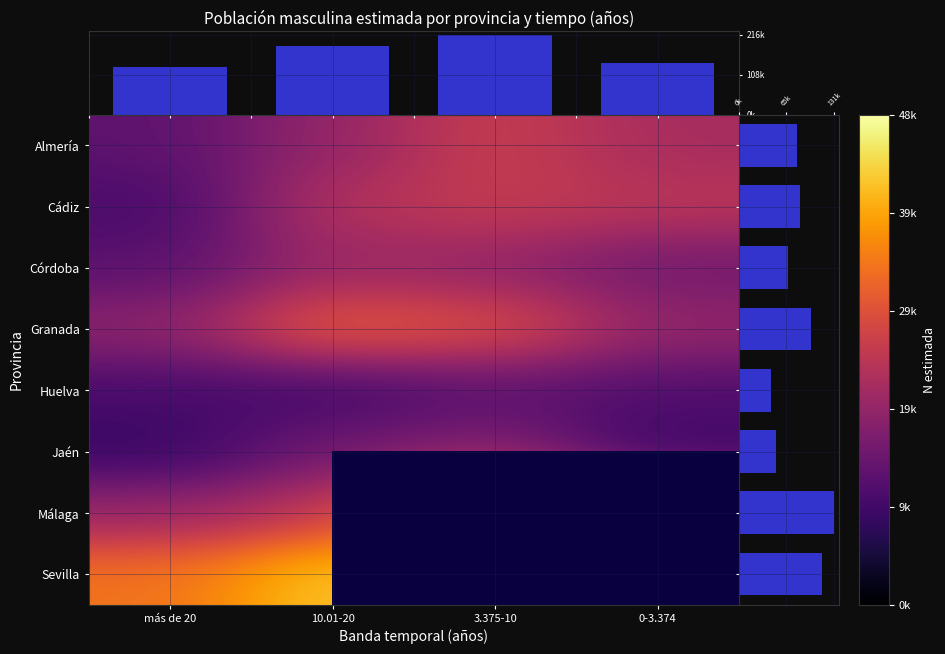

The value of Cádiz at más de 20 is 3579.3. True or false?

False